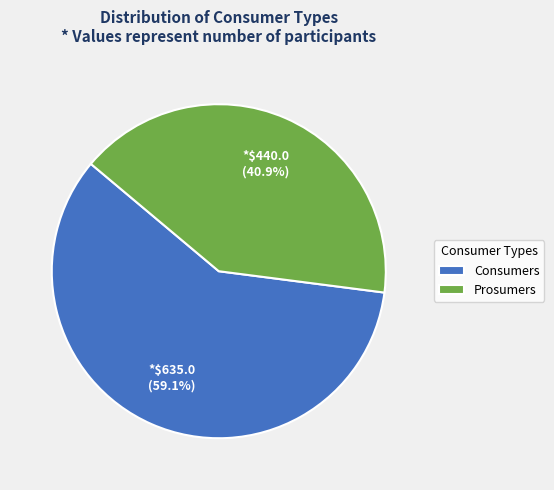

Which slice is the largest?

Consumers